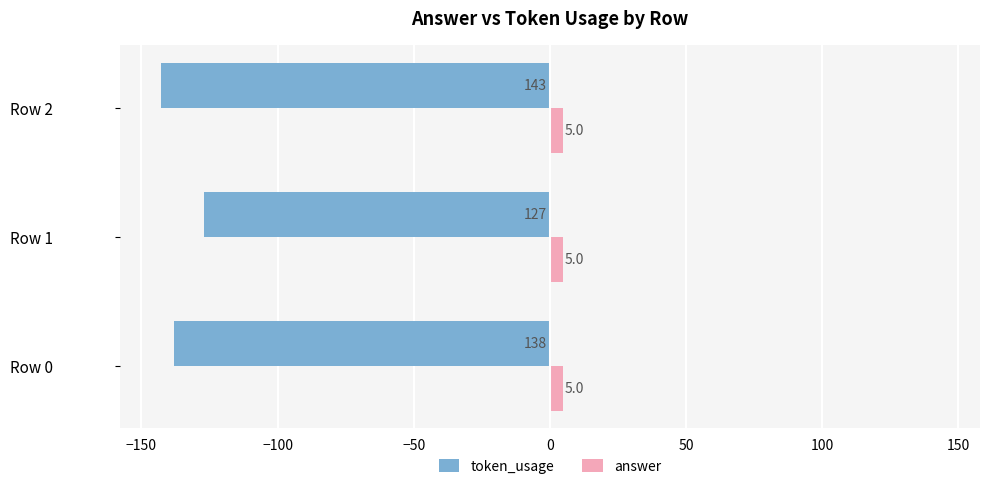

Rank the series by their average value, from lowest to highest.

token_usage, answer